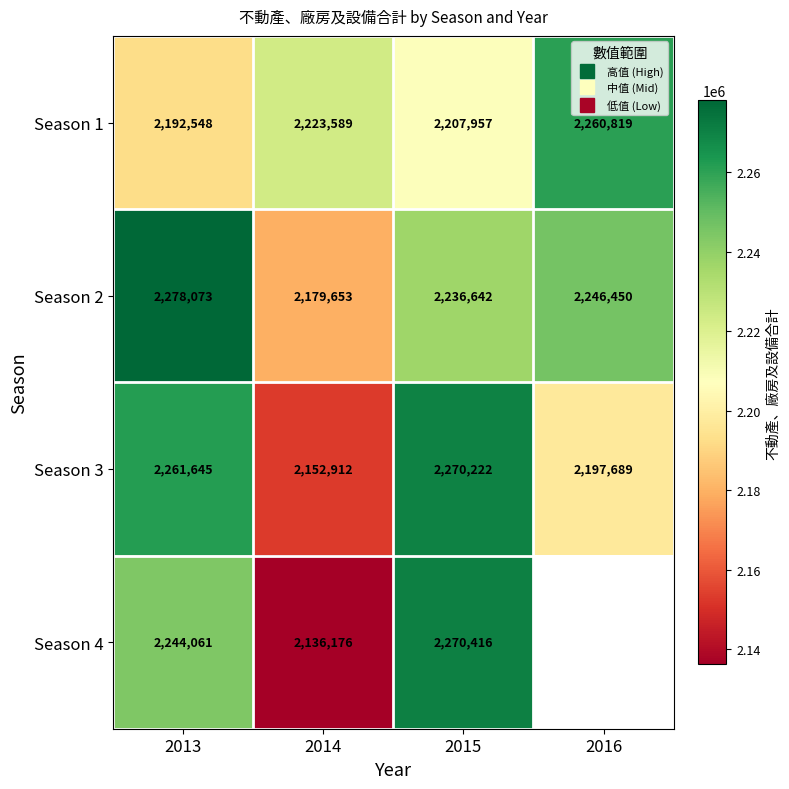

Count the number of data series in this chart.

4